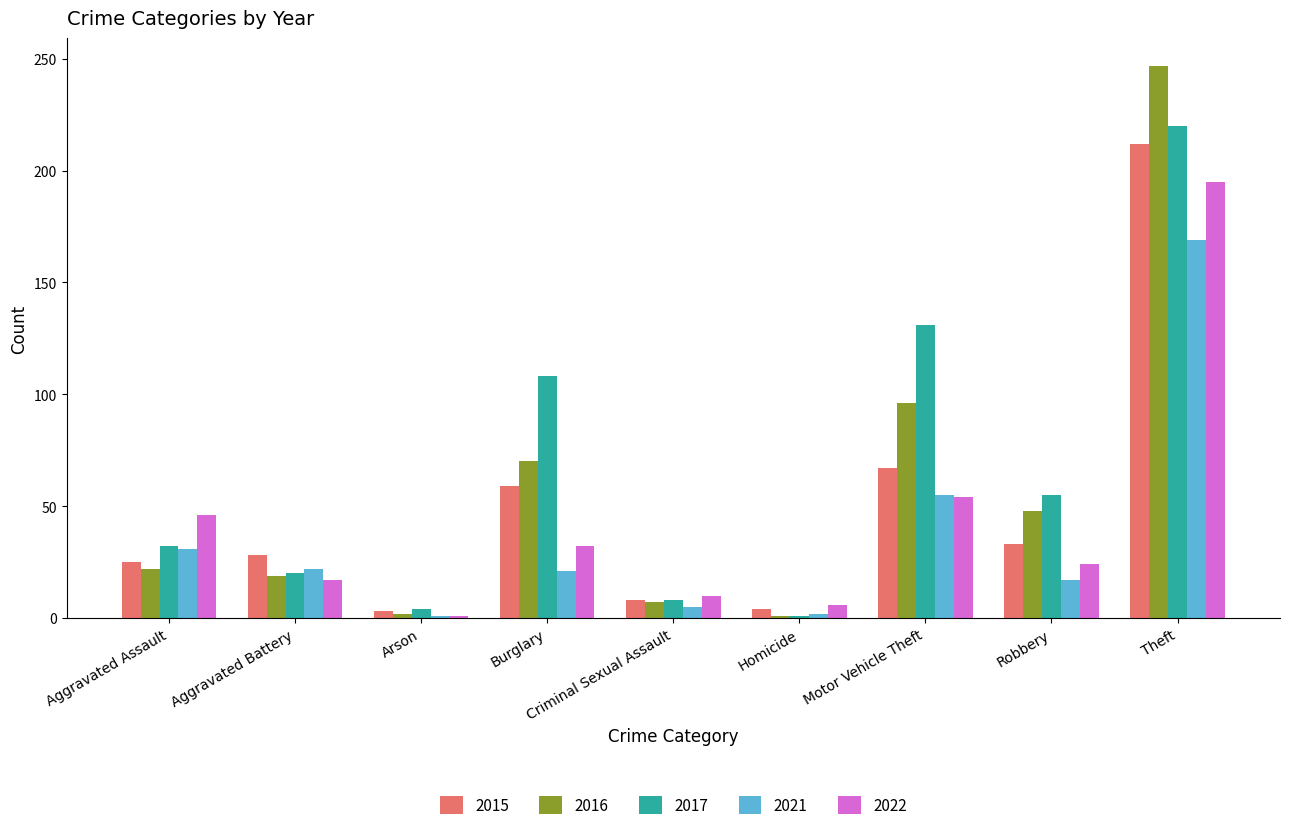

At which category is the sum across all series the highest?

Theft